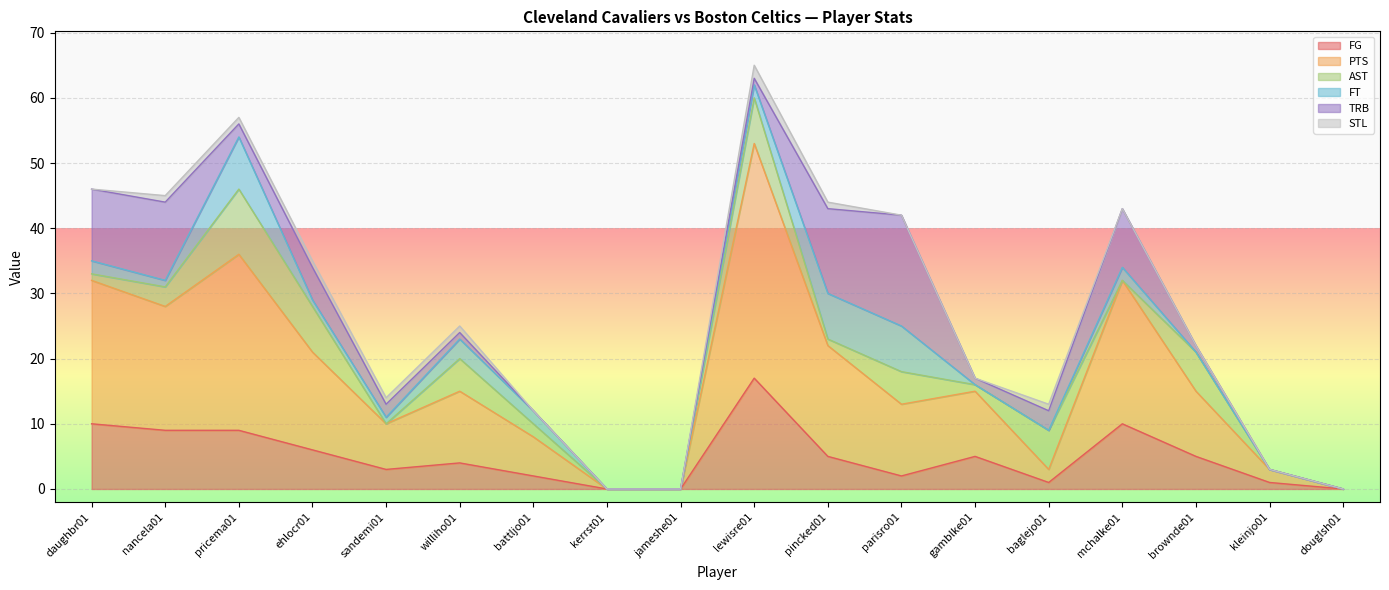

What is the value of the PTS point at the 5th from the left?

7